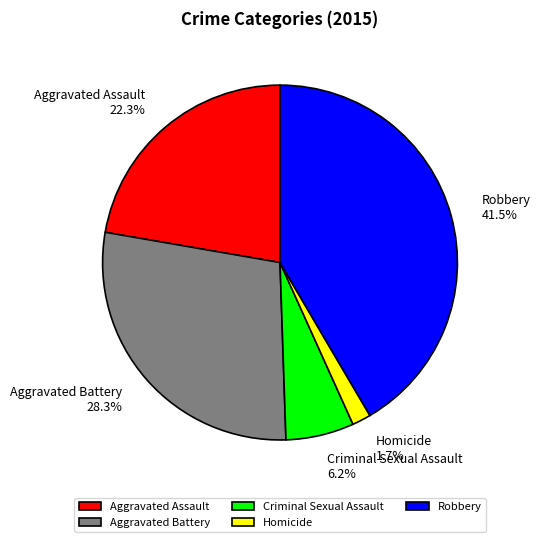

What is the ratio of the value at Aggravated Battery to the value at Criminal Sexual Assault?

4.6